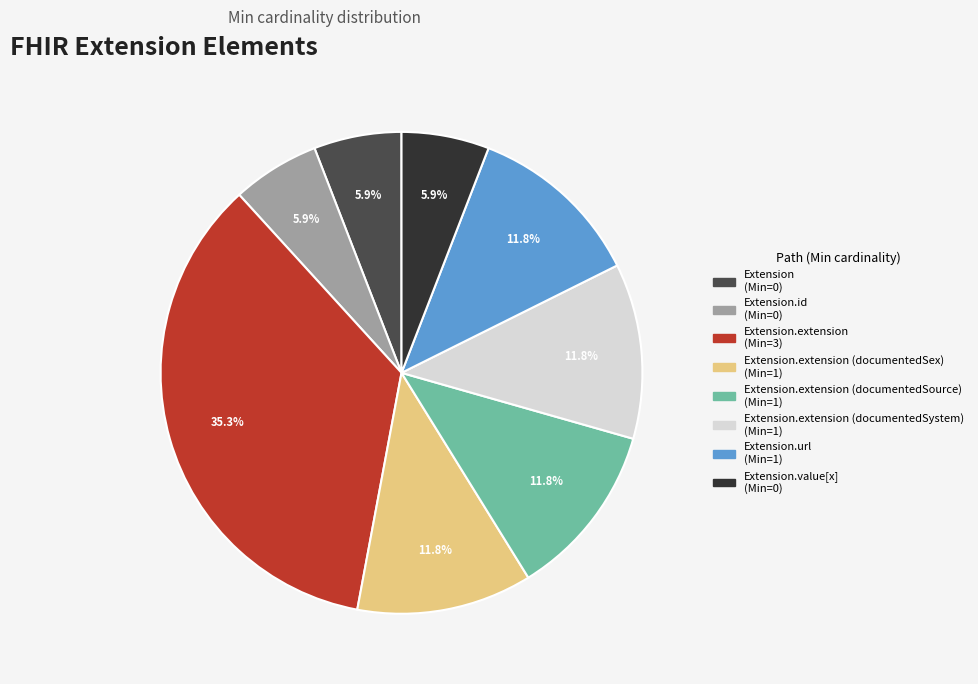

Is there any slice that represents more than half of the pie?

No